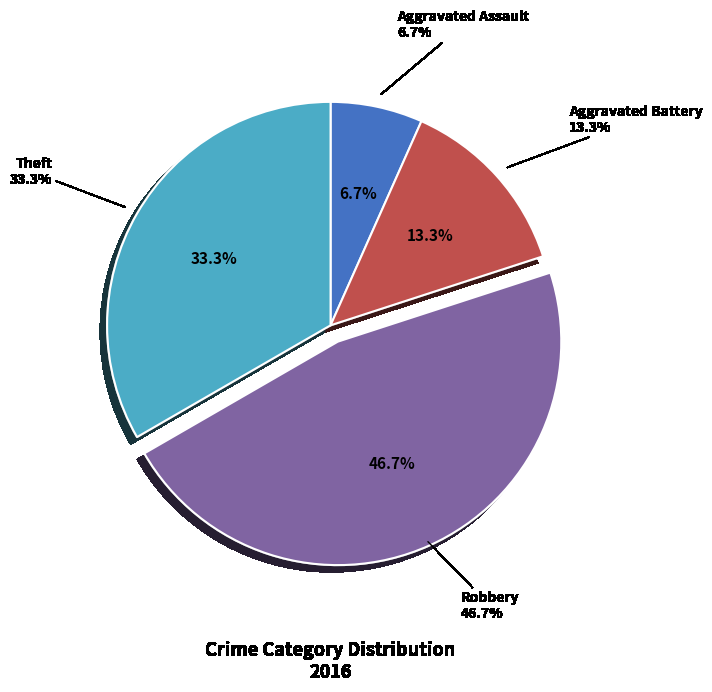

What is the change in value from Aggravated Assault to Aggravated Battery?

+1